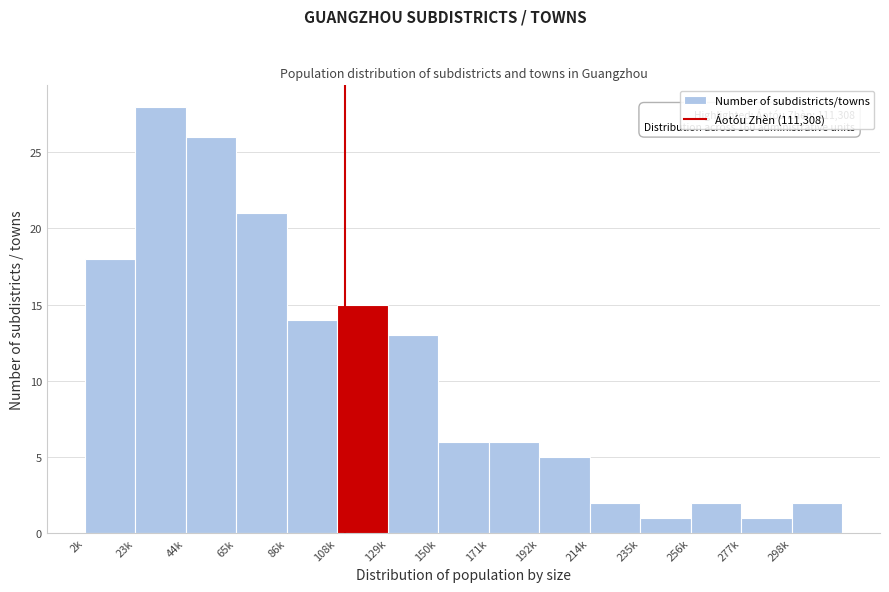

Reading left to right, extract all data points from this chart.

18	28	26	21	14	15	13	6	6	5	2	1	2	1	2